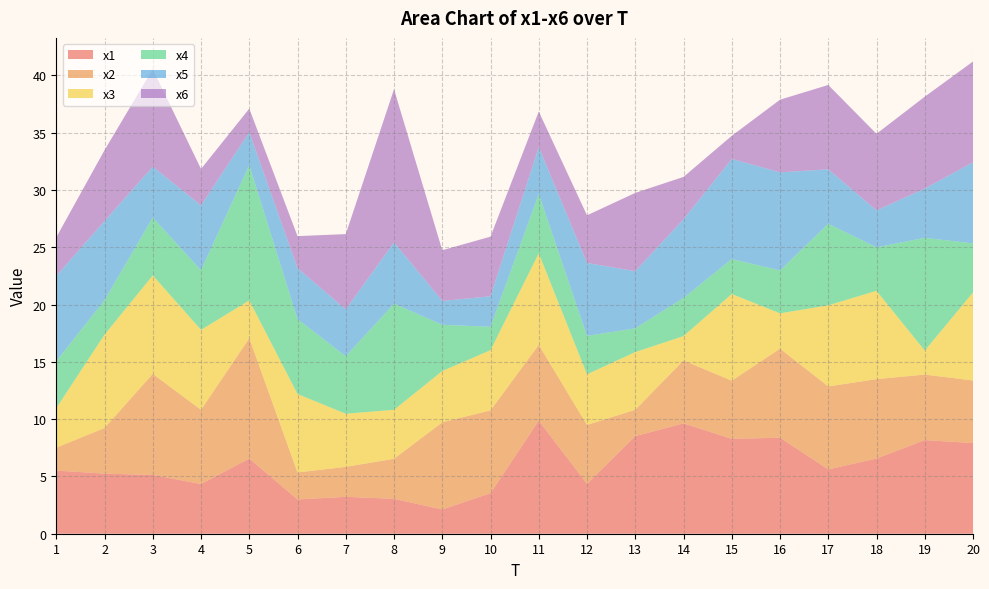

Reading left to right, transcribe all the data shown in this chart.

x1: 1=5.5	2=5.2	3=5.1	4=4.3	5=6.6	6=3.0	7=3.2	8=3.0	9=2.1	10=3.5	11=9.9	12=4.4	13=8.5	14=9.6	15=8.3	16=8.4	17=5.6	18=6.6	19=8.2	20=7.9
x2: 1=2.0	2=4.0	3=8.8	4=6.5	5=10.5	6=2.4	7=2.6	8=3.5	9=7.6	10=7.2	11=6.6	12=5.1	13=2.3	14=5.5	15=5.1	16=7.8	17=7.2	18=6.9	19=5.7	20=5.5
x3: 1=3.5	2=8.1	3=8.6	4=7.0	5=3.3	6=6.8	7=4.6	8=4.3	9=4.5	10=5.3	11=8.0	12=4.4	13=5.0	14=2.1	15=7.6	16=3.1	17=7.1	18=7.7	19=2.1	20=7.7
x4: 1=4.1	2=3.0	3=5.0	4=5.2	5=11.8	6=6.5	7=5.0	8=9.3	9=4.0	10=2.0	11=5.2	12=3.3	13=2.1	14=3.3	15=3.0	16=3.7	17=7.1	18=3.8	19=9.8	20=4.3
x5: 1=7.5	2=6.9	3=4.4	4=5.7	5=2.9	6=4.5	7=4.1	8=5.4	9=2.1	10=2.7	11=4.1	12=6.4	13=5.0	14=6.9	15=8.7	16=8.6	17=4.8	18=3.2	19=4.3	20=7.1
x6: 1=3.4	2=6.2	3=8.5	4=3.2	5=2.1	6=2.8	7=6.6	8=13.4	9=4.4	10=5.2	11=3.1	12=4.2	13=6.8	14=3.7	15=2.0	16=6.3	17=7.4	18=6.7	19=8.0	20=8.8